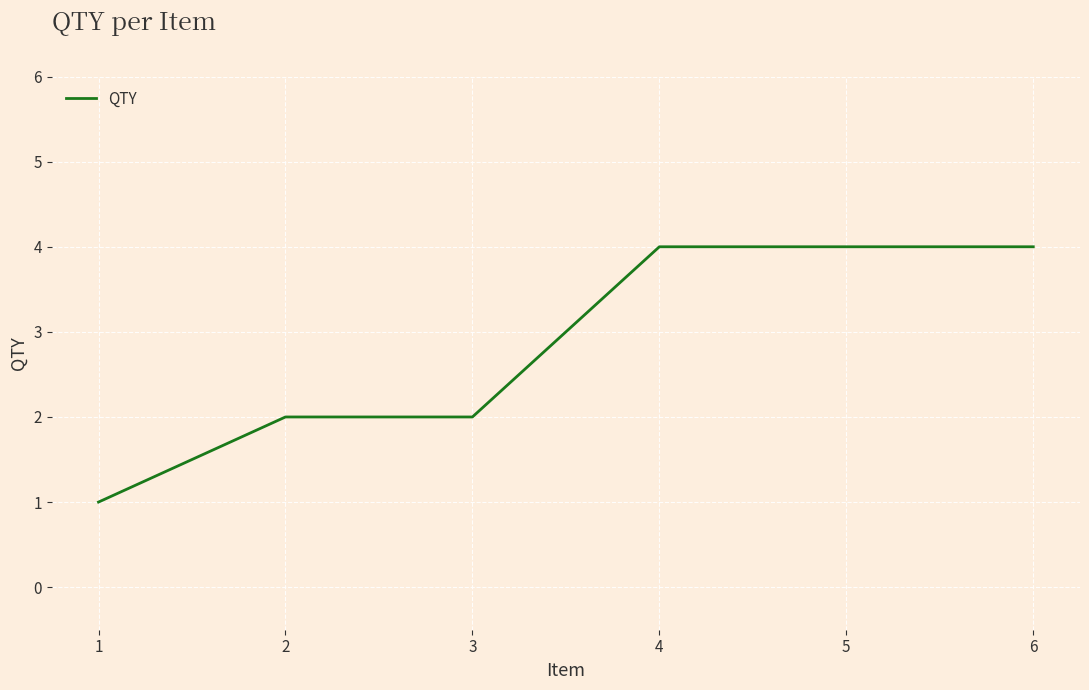

What is the maximum value shown in the chart?

4